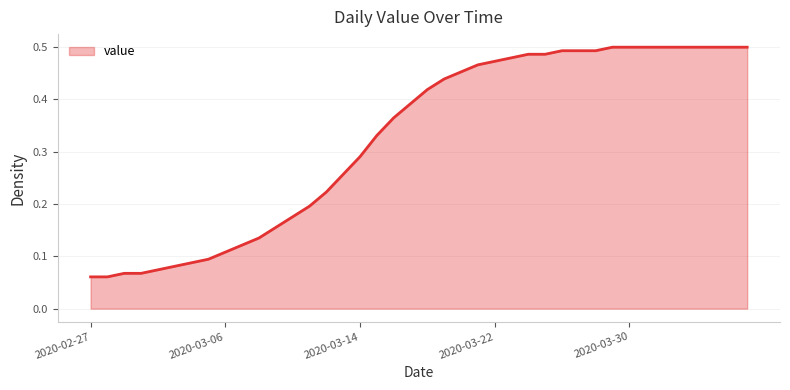

Rank the categories by value from highest to lowest.

2020-03-29, 2020-03-30, 2020-03-31, 2020-04-01, 2020-04-02, 2020-04-03, 2020-04-04, 2020-04-05, 2020-04-06, 2020-03-26, 2020-03-27, 2020-03-28, 2020-03-24, 2020-03-25, 2020-03-23, 2020-03-22, 2020-03-21, 2020-03-20, 2020-03-19, 2020-03-18, 2020-03-17, 2020-03-16, 2020-03-15, 2020-03-14, 2020-03-13, 2020-03-12, 2020-03-11, 2020-03-10, 2020-03-09, 2020-03-08, 2020-03-07, 2020-03-06, 2020-03-05, 2020-03-04, 2020-03-03, 2020-03-02, 2020-02-29, 2020-03-01, 2020-02-27, 2020-02-28